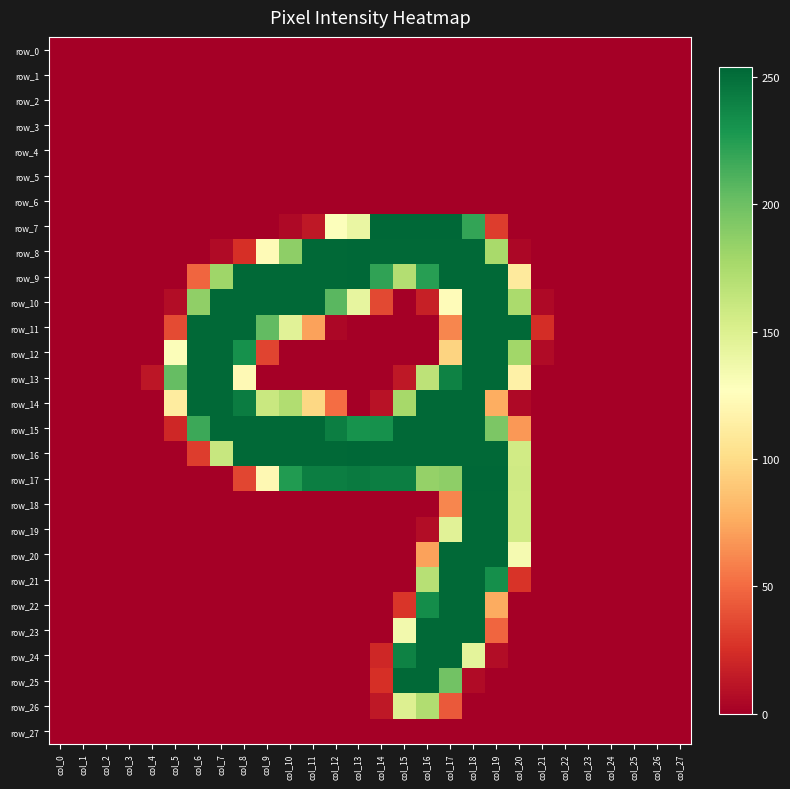

How many categories are shown in the chart?

28